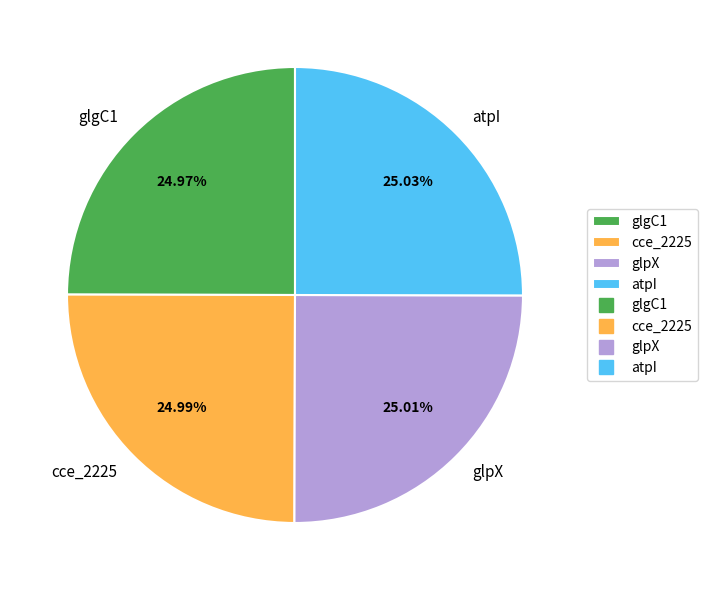

Approximately how many times larger is the value at glpX compared to atpI?

1.0